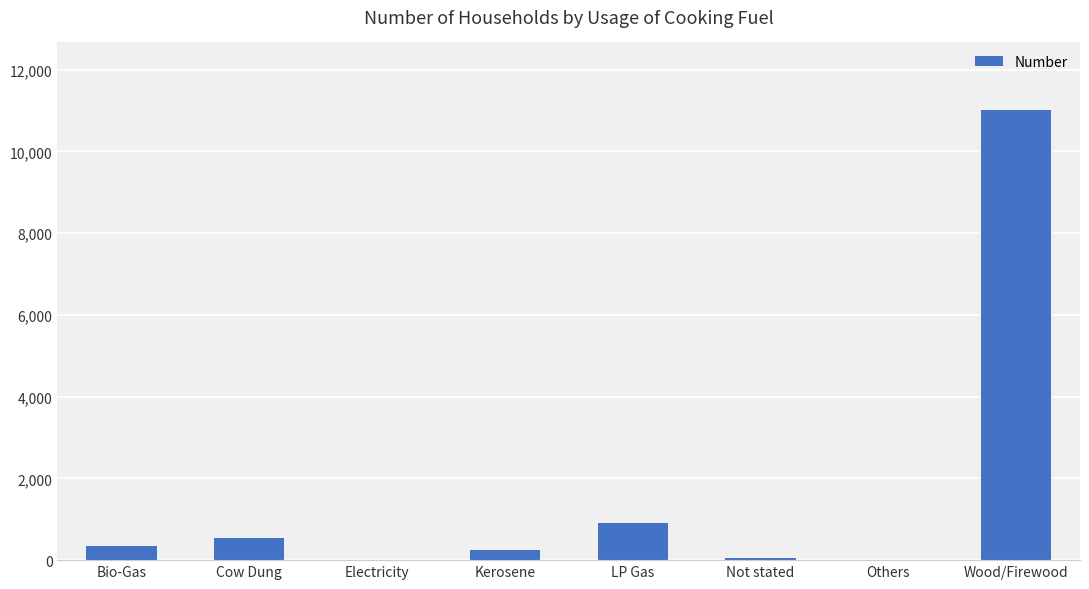

Is it true that the value at Bio-Gas is 351?

True